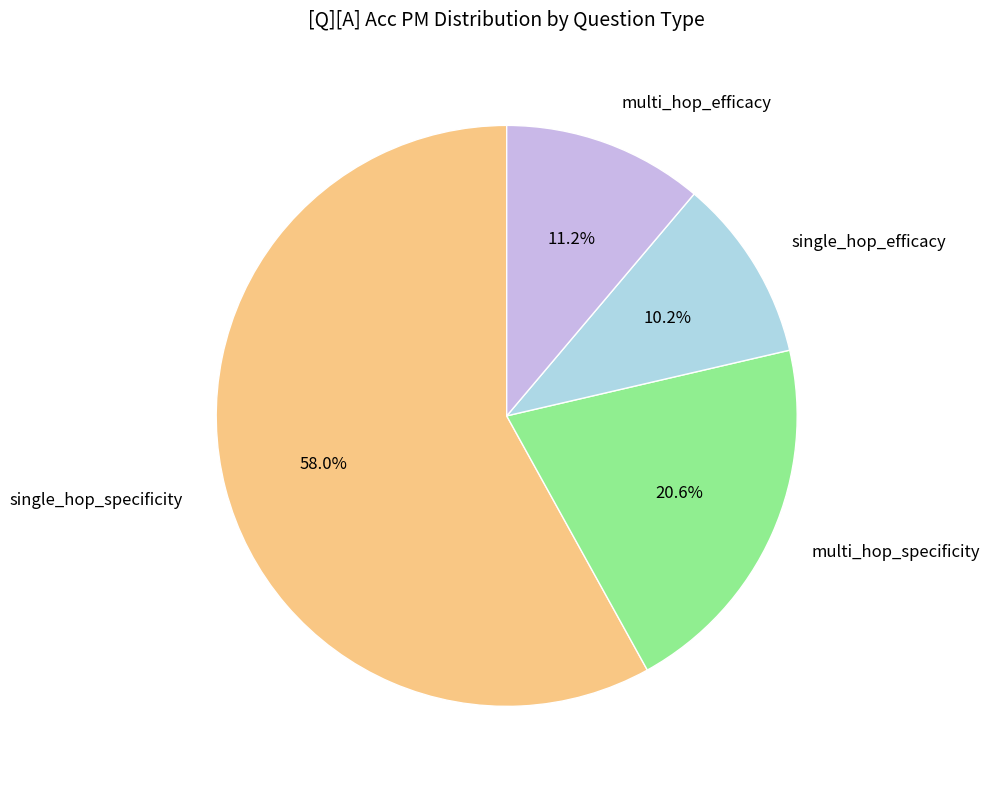

Which slice represents more than half of the pie?

single_hop_specificity